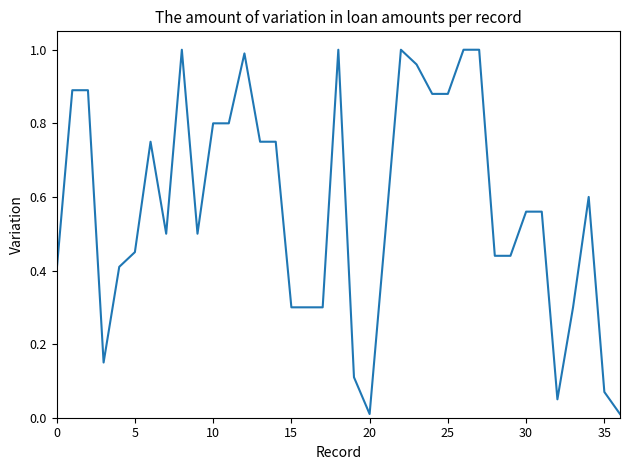

Is it true that the value at 30 is 0.1?

False